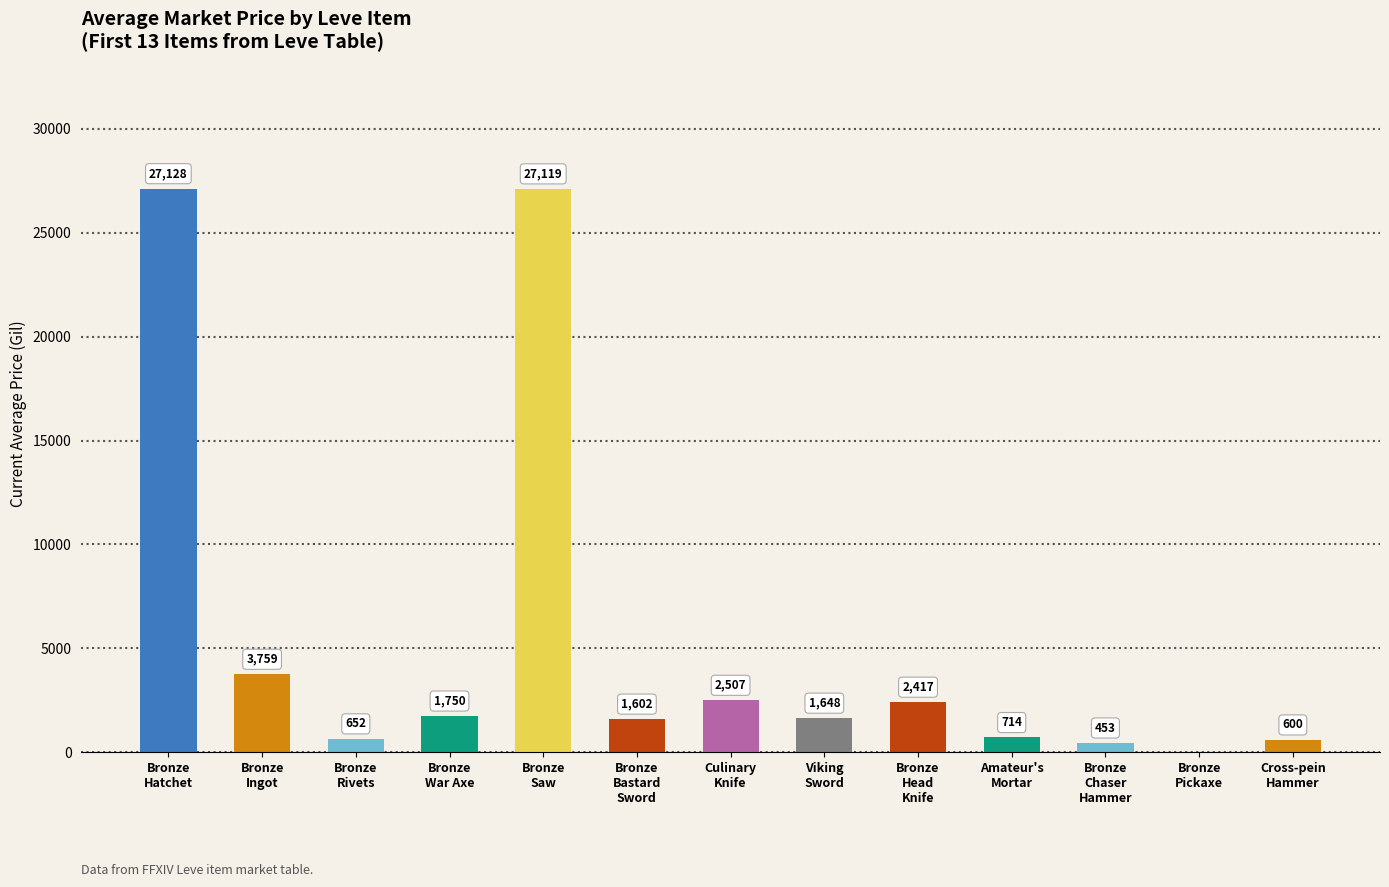

What is the maximum value shown in the chart?

27128.0